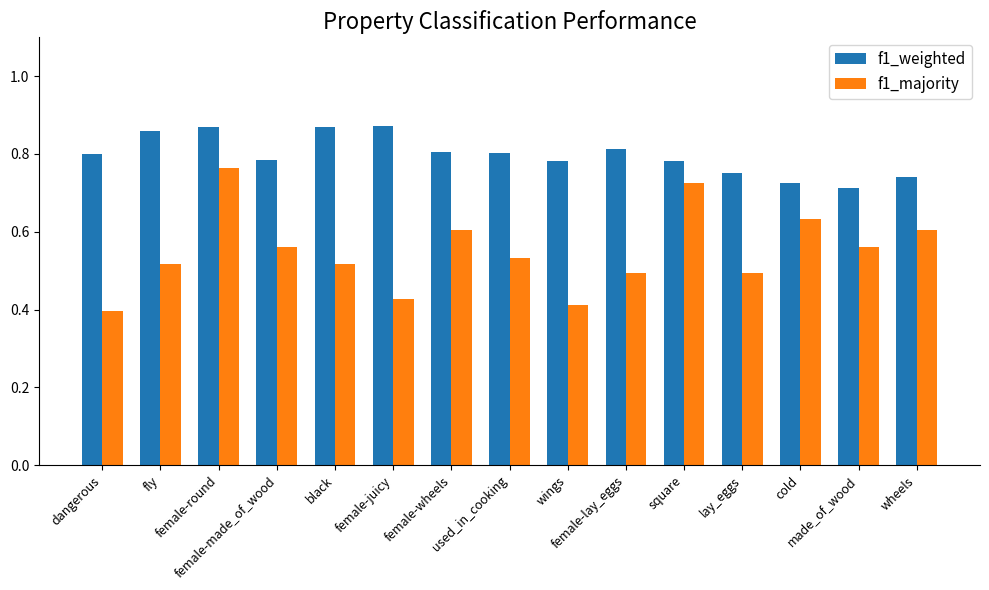

Rank the series by their average value, from lowest to highest.

f1_majority, f1_weighted